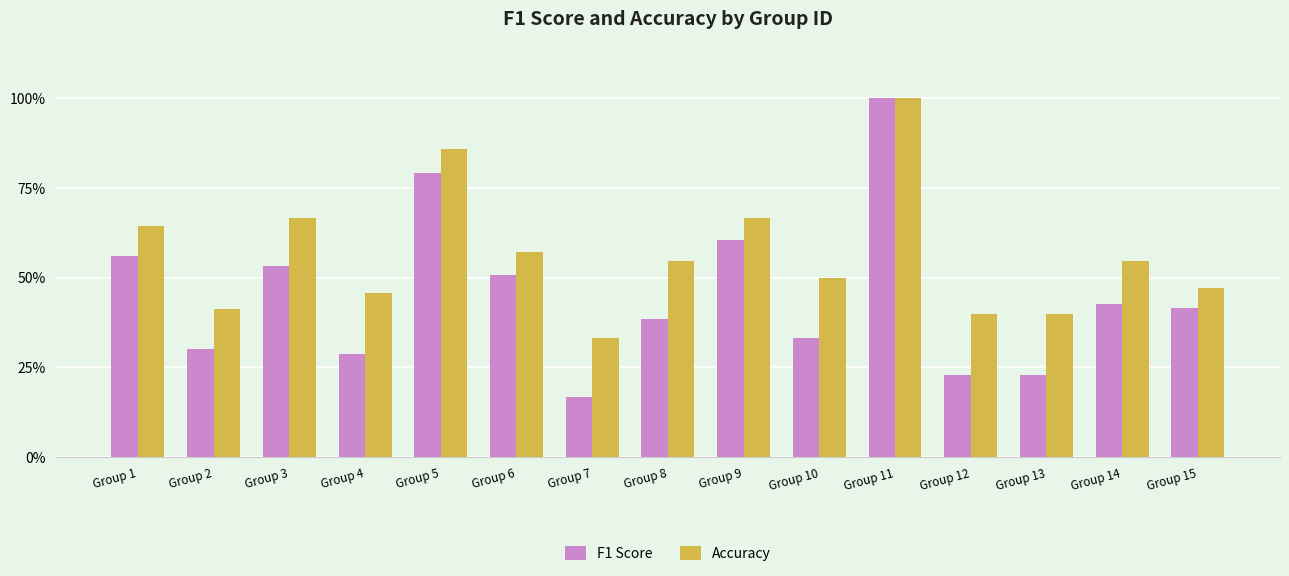

What are all the series names shown in the legend?

F1 Score, Accuracy